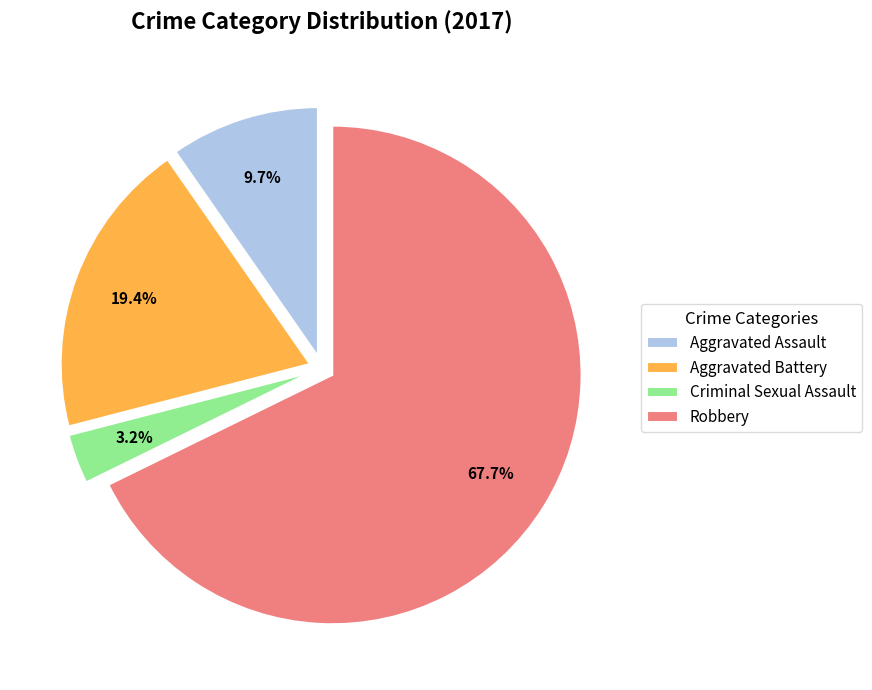

Is there a majority slice in this chart?

Yes